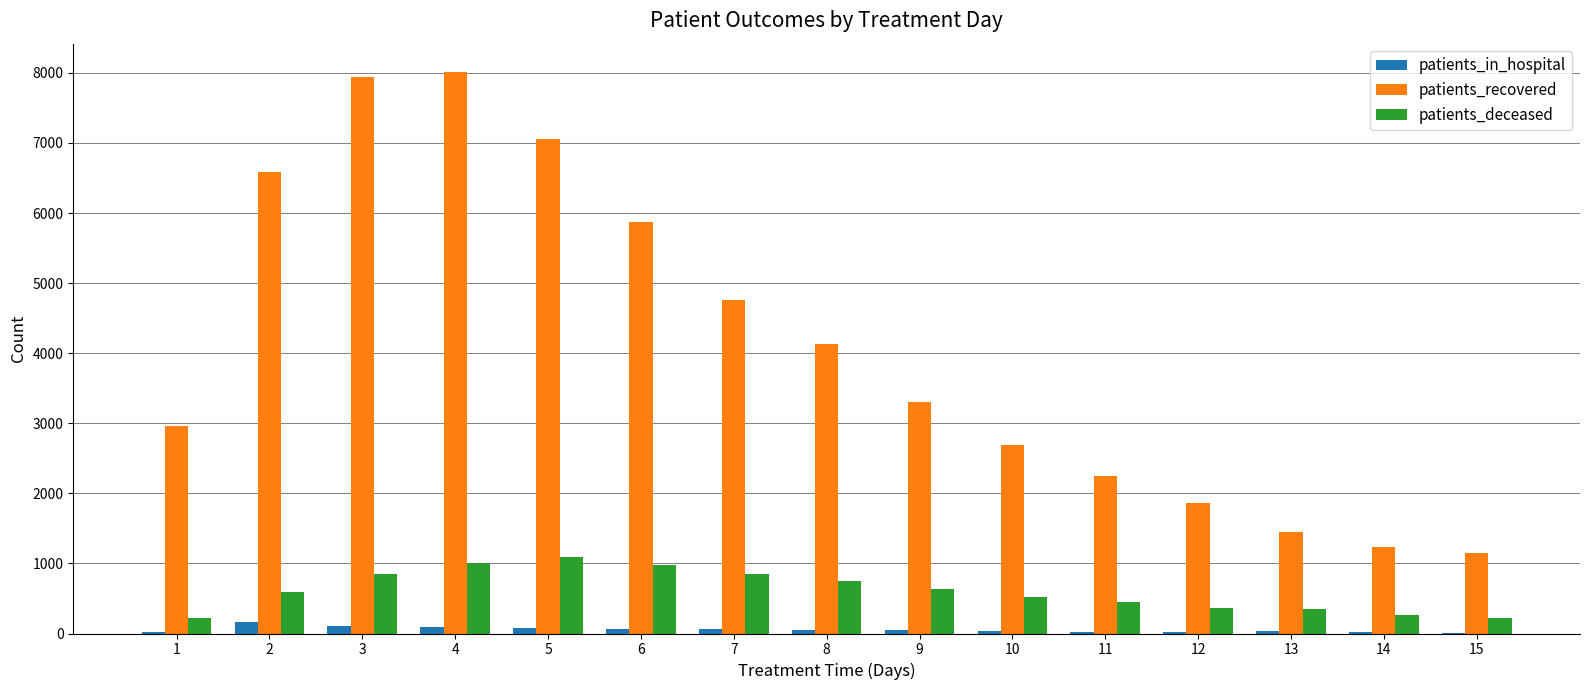

What is the sum of all patients_in_hospital values?

835